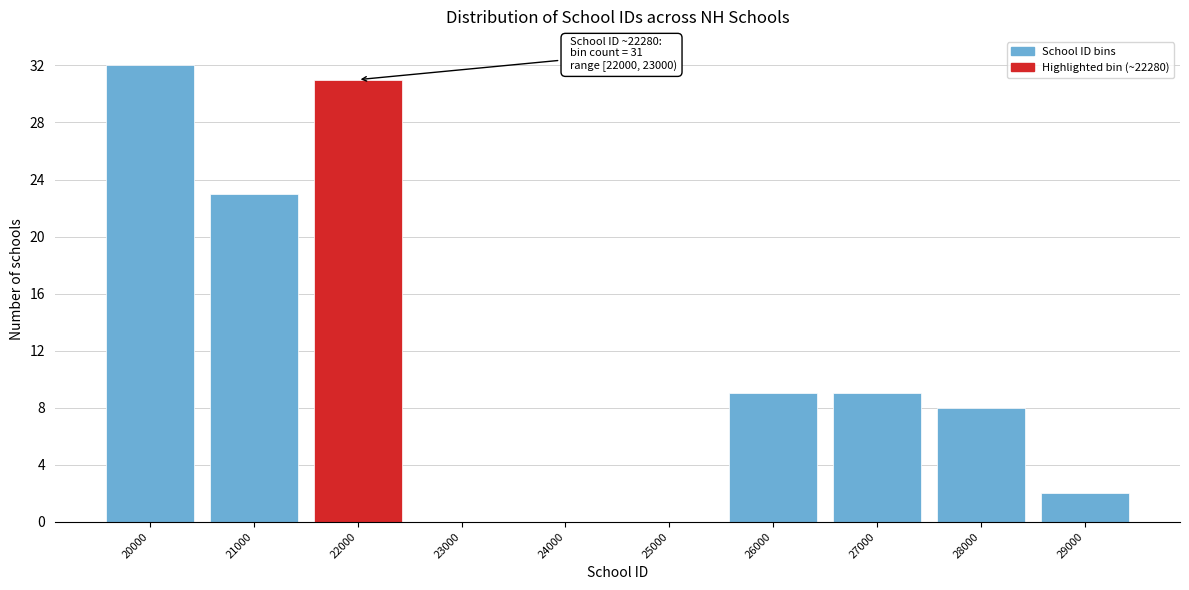

Reading left to right, extract all data points from this chart.

20000=32	21000=23	22000=31	23000=0	24000=0	25000=0	26000=9	27000=9	28000=8	29000=2